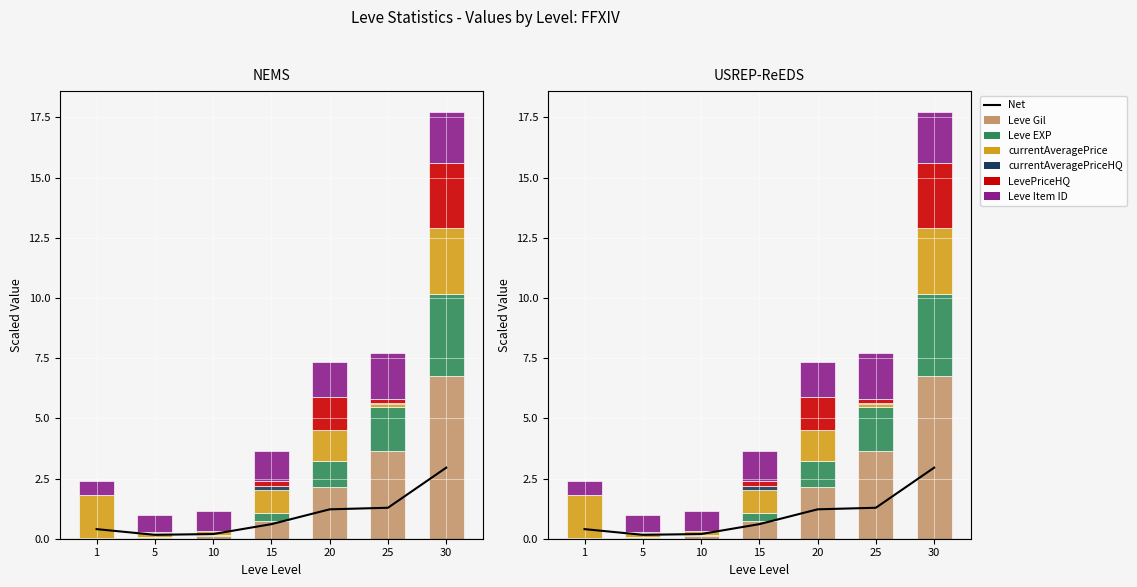

Is the value of Leve Item ID at 10 greater than the value of currentAveragePrice at 5?

Yes